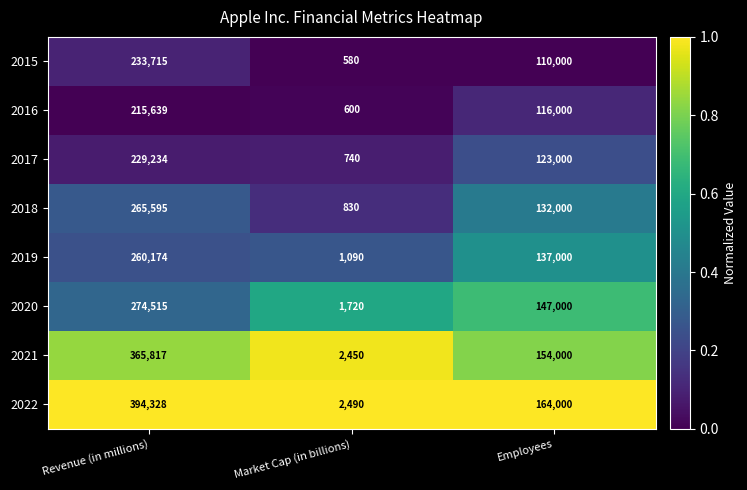

The value of 2020 at Revenue (in millions) is 274515. True or false?

True